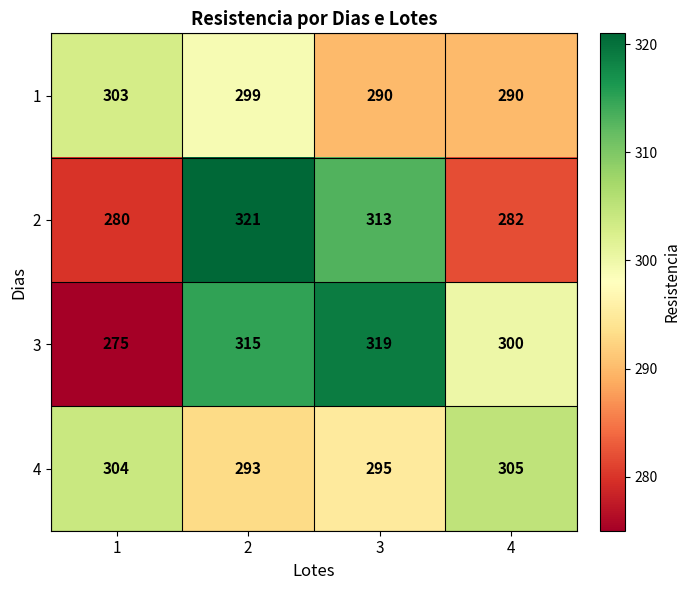

Which series changed the most between 1 and 3?

3